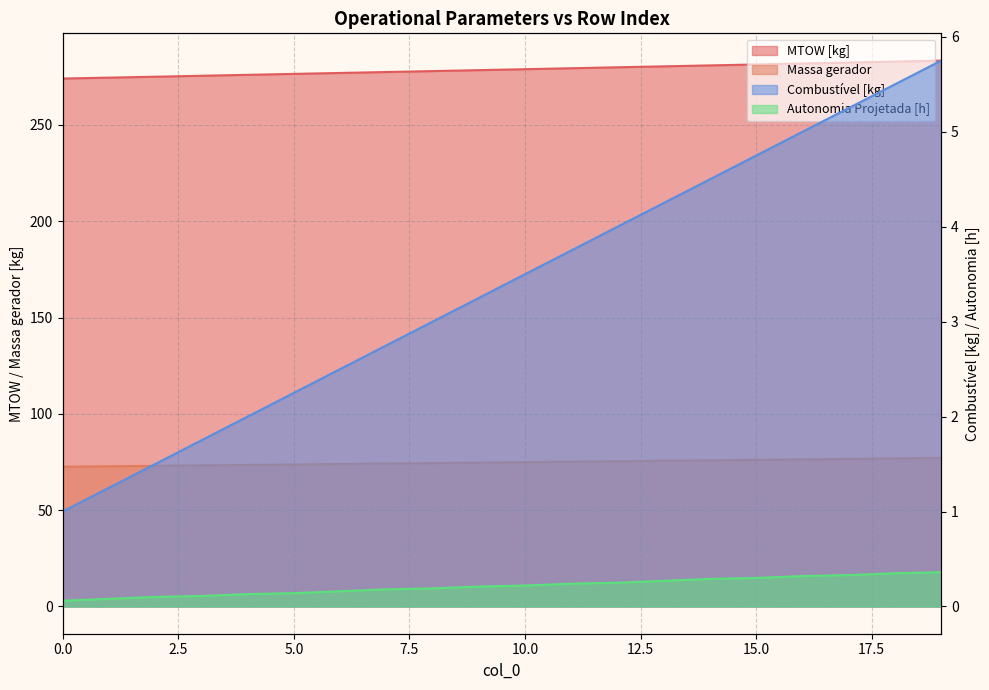

What is the highest value of the Massa gerador series?

77.1